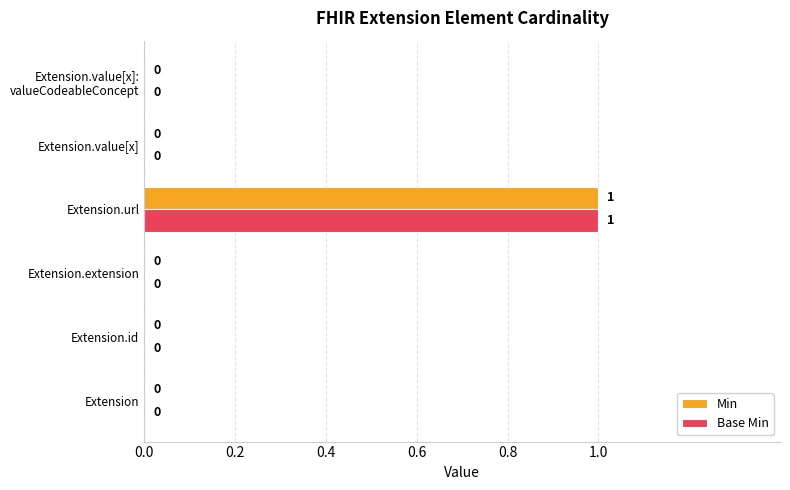

How many Base Min values are between 0 and 1?

6